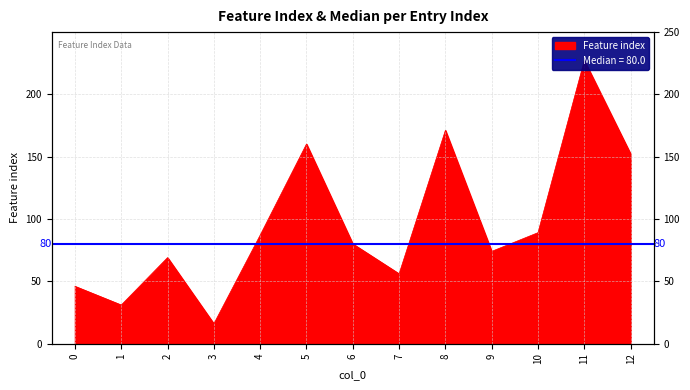

What is the ratio of the value at 2 to the value at 10?

0.8